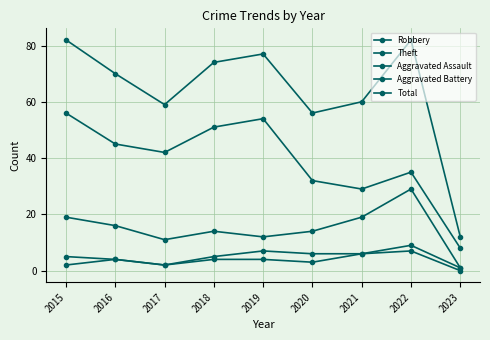

Reading left to right, list all the values displayed in this chart.

Robbery: 2015=19	2016=16	2017=11	2018=14	2019=12	2020=14	2021=19	2022=29	2023=1
Theft: 2015=56	2016=45	2017=42	2018=51	2019=54	2020=32	2021=29	2022=35	2023=8
Aggravated Assault: 2015=2	2016=4	2017=2	2018=4	2019=4	2020=3	2021=6	2022=7	2023=0
Aggravated Battery: 2015=5	2016=4	2017=2	2018=5	2019=7	2020=6	2021=6	2022=9	2023=1
Total: 2015=82	2016=70	2017=59	2018=74	2019=77	2020=56	2021=60	2022=82	2023=12